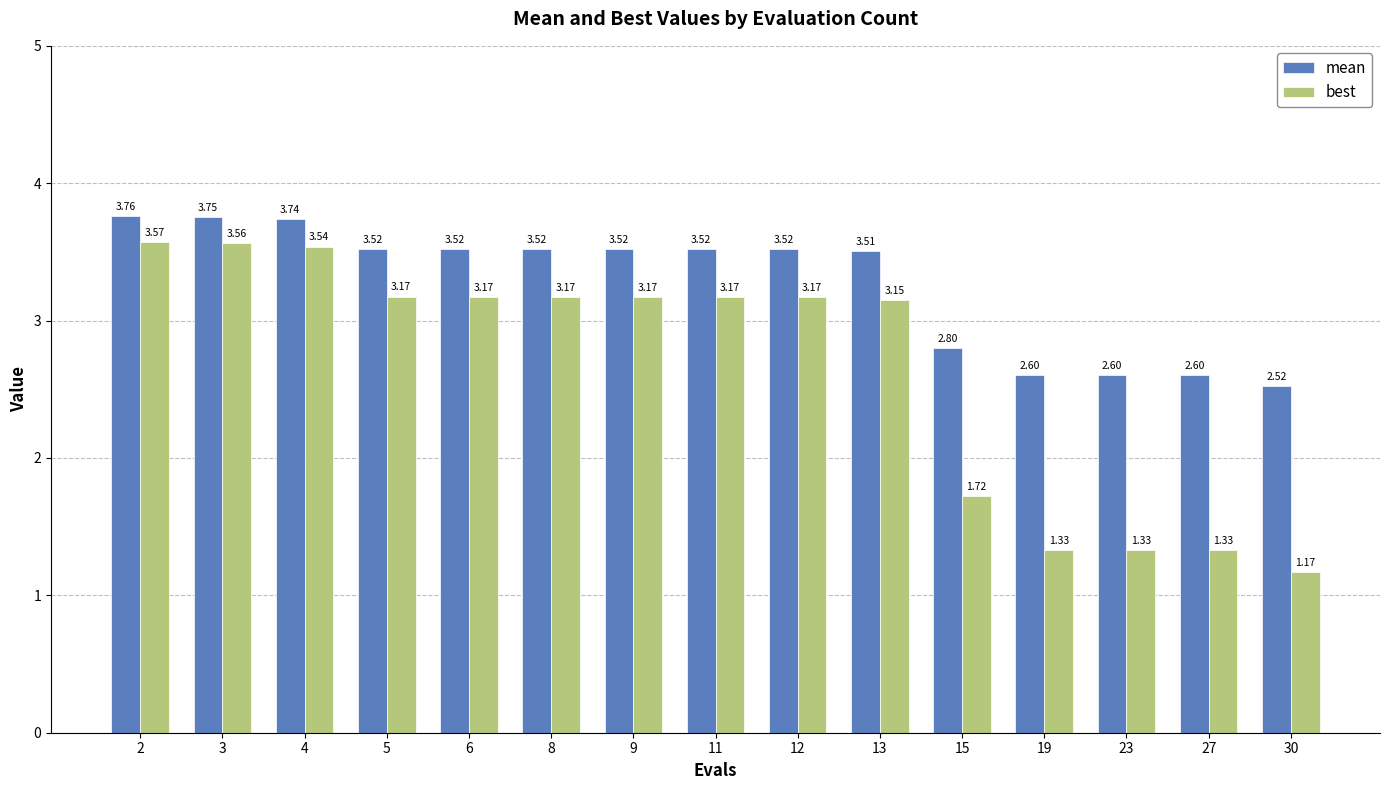

What is the total value across all series at 23?

3.9